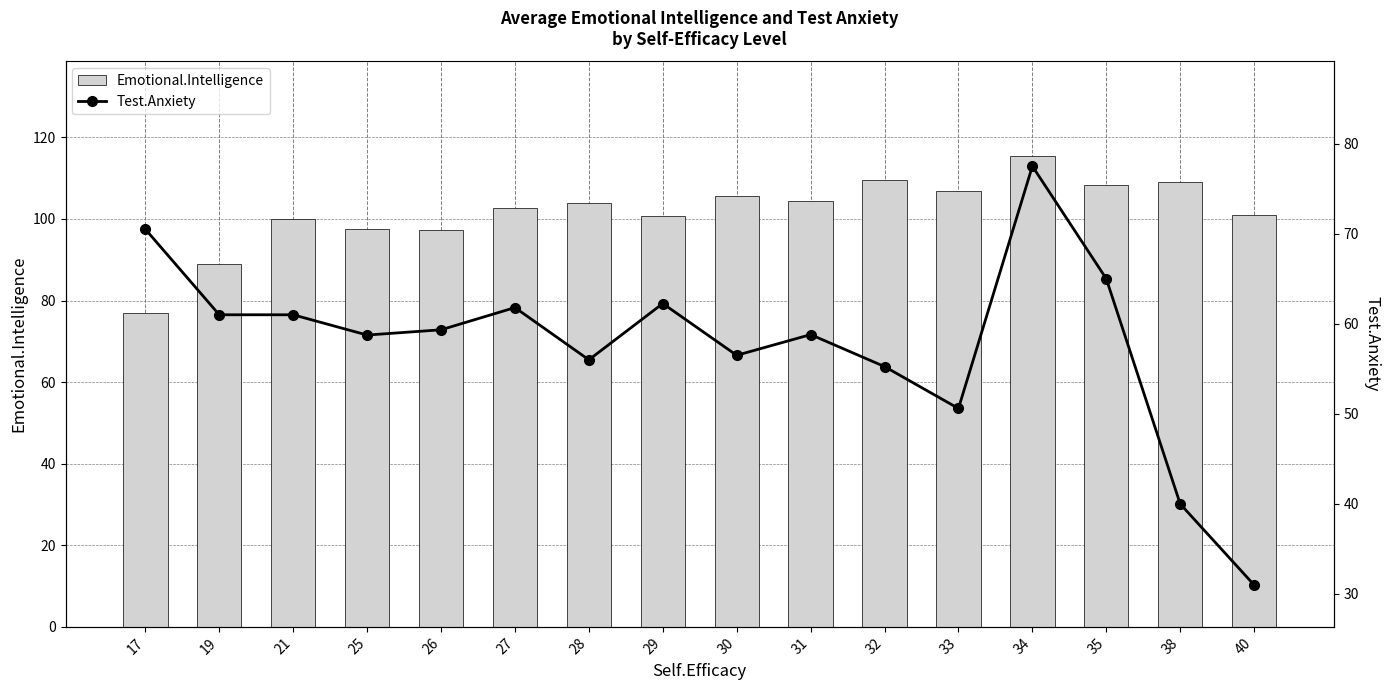

What is the approximate value of Test.Anxiety at 19?

61.0